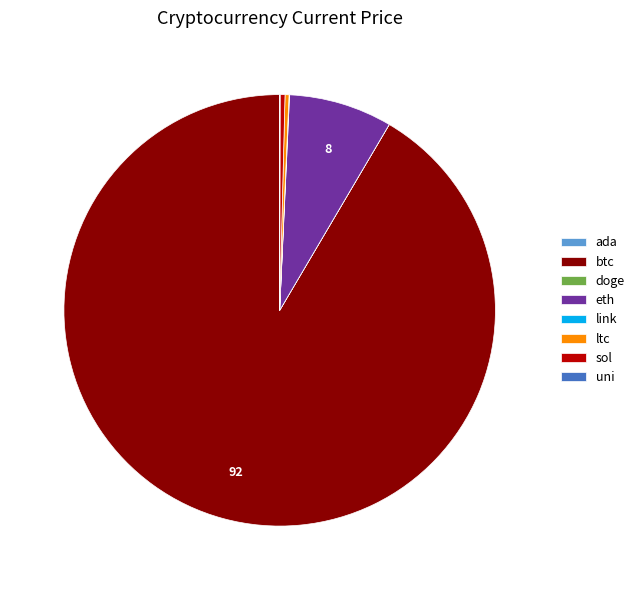

Does any single category account for the majority?

Yes